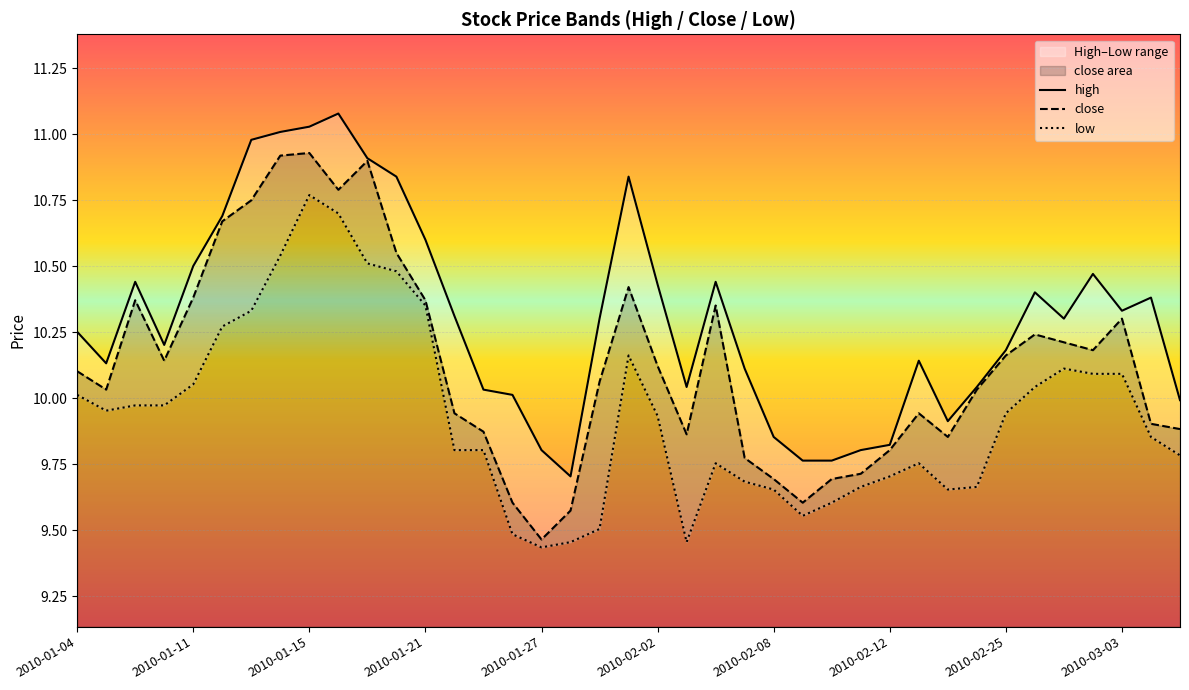

At which label does close reach its minimum?

2010-01-27